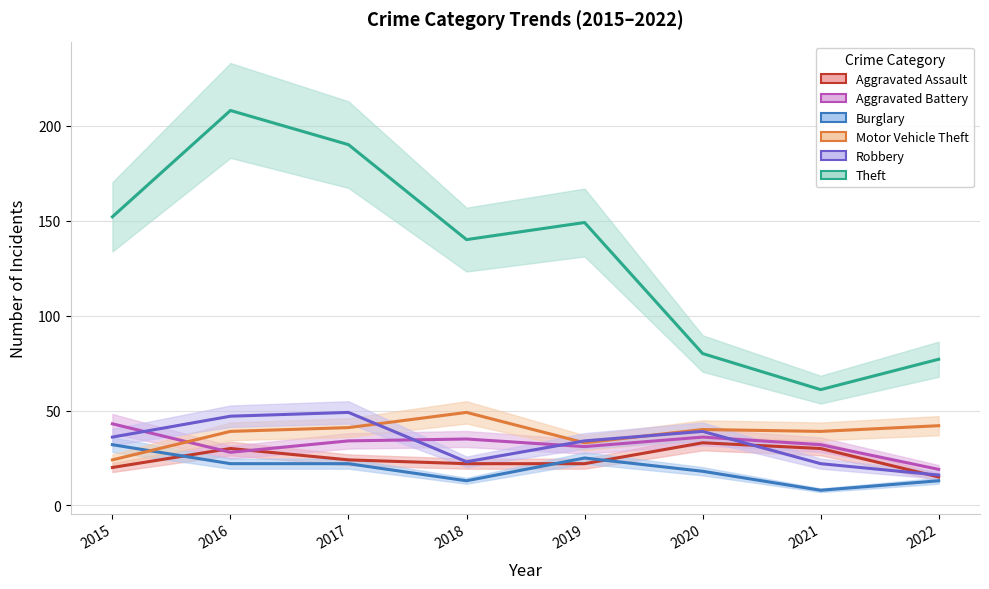

The value of Burglary at 2018 is 13. True or false?

True